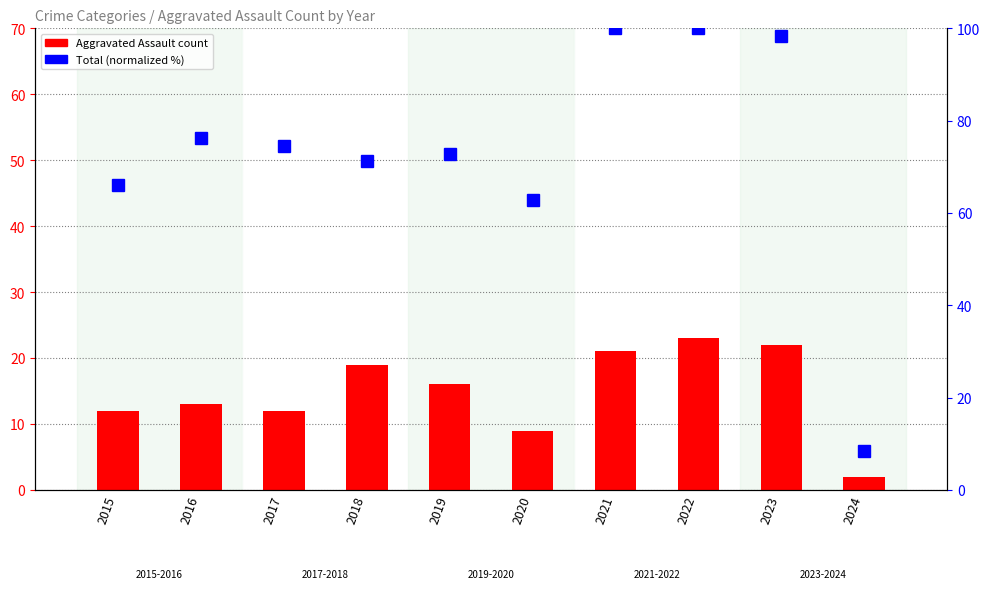

Rank the series by their maximum value, from highest to lowest.

Total (normalized), Aggravated Assault